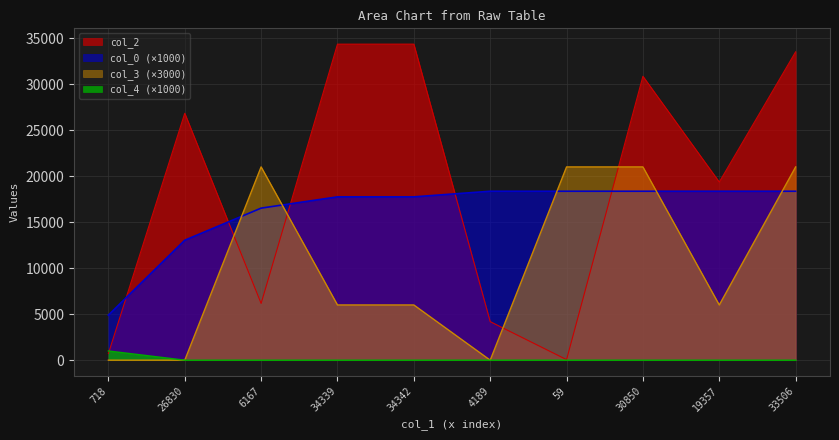

At which category is the sum across all series the highest?

33506